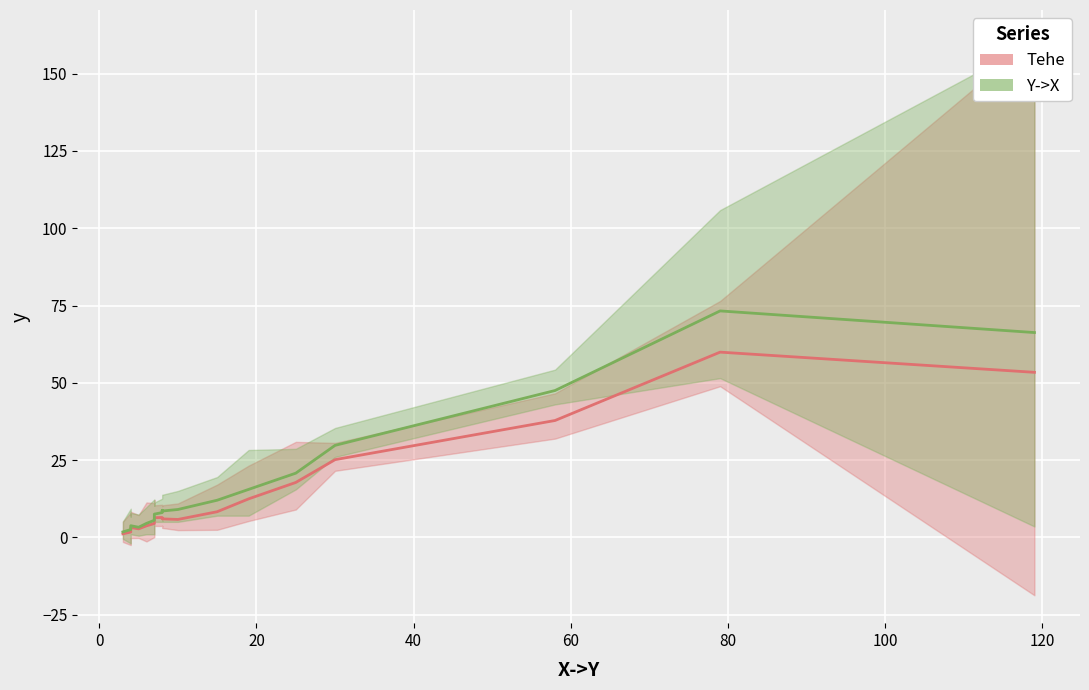

How many lines are shown in the chart?

2